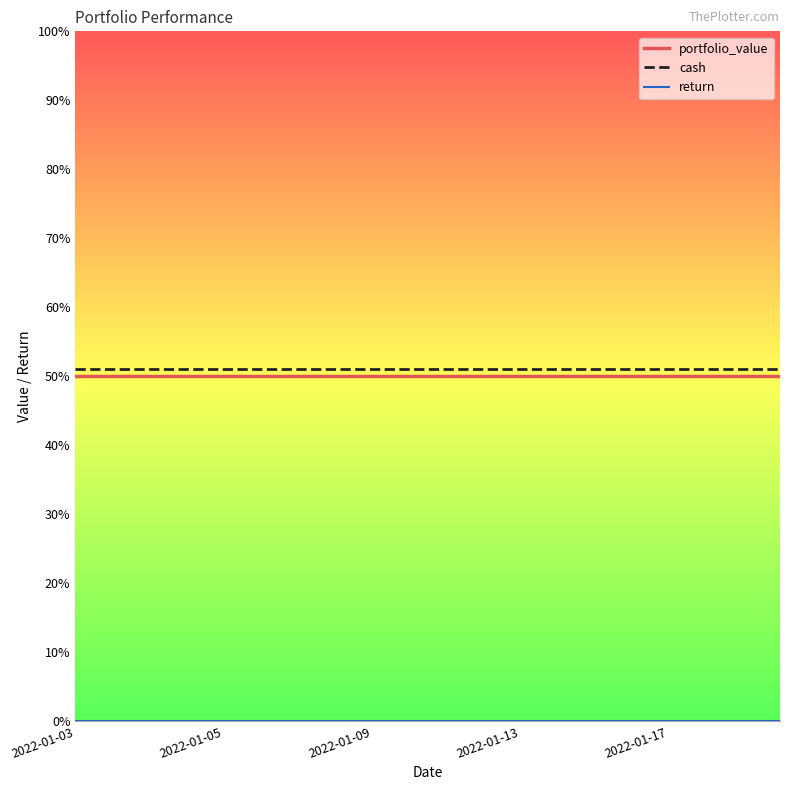

True or false: cash and portfolio_value intersect in this chart.

False